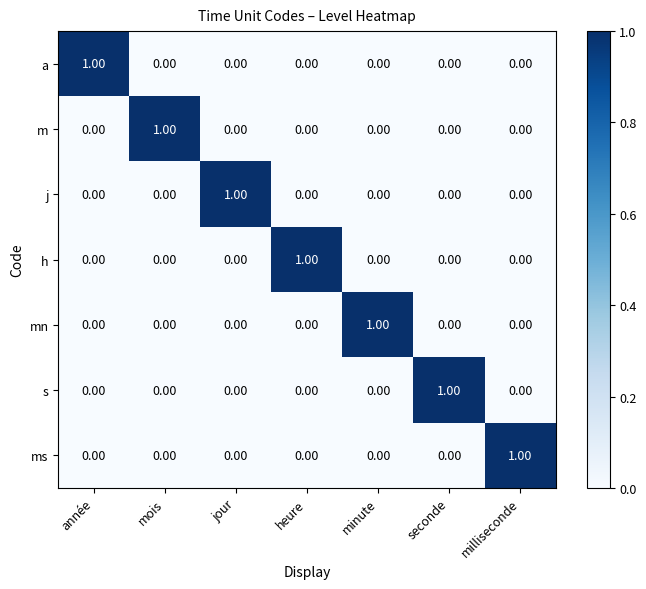

Which category has the highest value in the h series?

heure